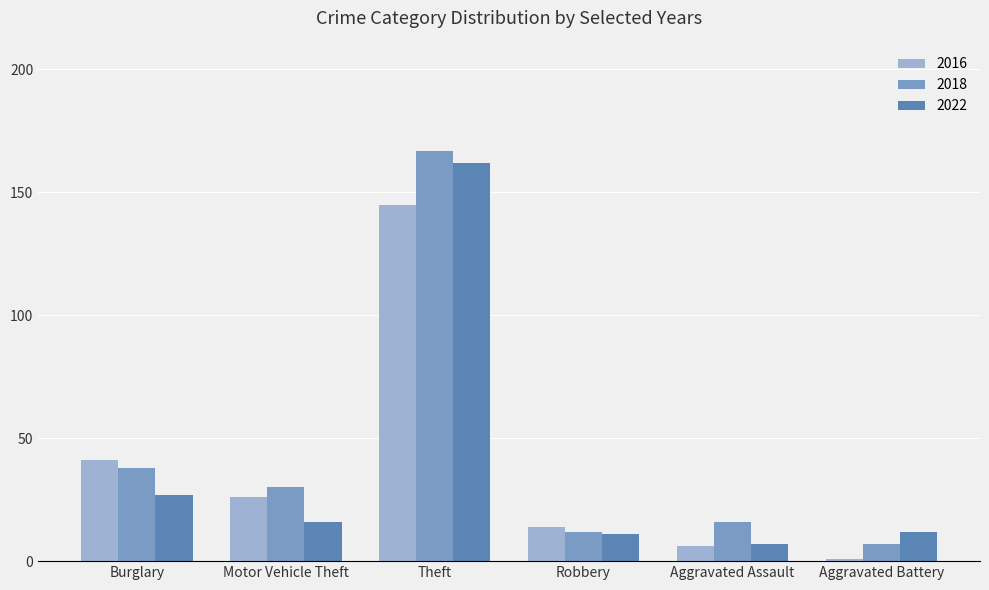

What is the difference between the maximum and minimum values in the 2018 series?

160